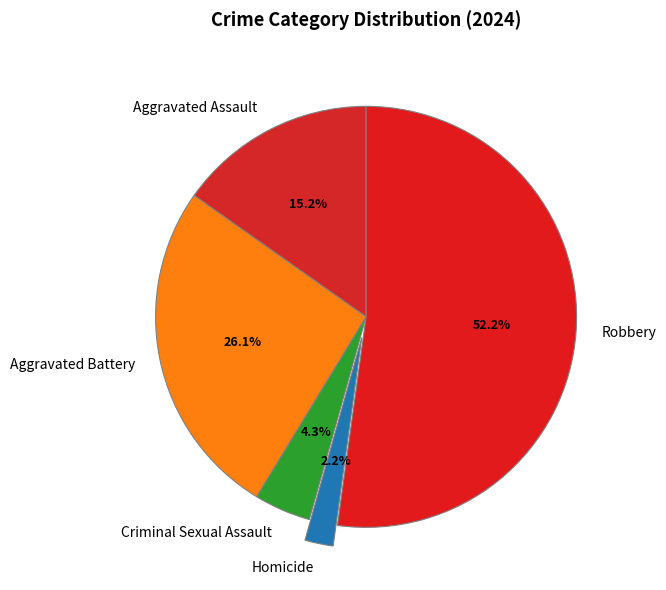

Does any single category account for the majority?

Yes